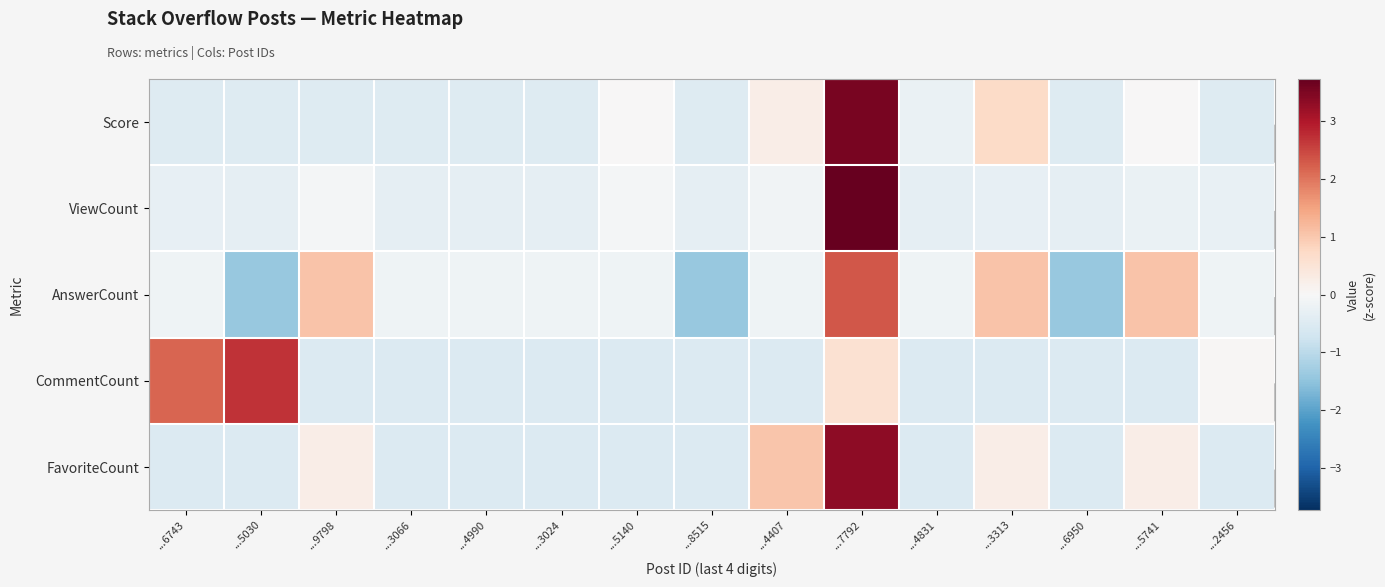

Reading right to left, list all the values displayed in this chart.

Score: ...2456=-0.5	...5741=0.0	...6950=-0.5	...3313=0.7	...4831=-0.2	...7792=3.5	...4407=0.2	...8515=-0.5	...5140=0.0	...3024=-0.5	...4990=-0.5	...3066=-0.5	...9798=-0.5	...5030=-0.5	...6743=-0.5
ViewCount: ...2456=-0.3	...5741=-0.3	...6950=-0.3	...3313=-0.3	...4831=-0.3	...7792=3.7	...4407=-0.1	...8515=-0.3	...5140=-0.1	...3024=-0.3	...4990=-0.3	...3066=-0.3	...9798=-0.1	...5030=-0.3	...6743=-0.3
AnswerCount: ...2456=-0.2	...5741=1.1	...6950=-1.4	...3313=1.1	...4831=-0.2	...7792=2.3	...4407=-0.2	...8515=-1.4	...5140=-0.2	...3024=-0.2	...4990=-0.2	...3066=-0.2	...9798=1.1	...5030=-1.4	...6743=-0.2
CommentCount: ...2456=0.0	...5741=-0.5	...6950=-0.5	...3313=-0.5	...4831=-0.5	...7792=0.6	...4407=-0.5	...8515=-0.5	...5140=-0.5	...3024=-0.5	...4990=-0.5	...3066=-0.5	...9798=-0.5	...5030=2.7	...6743=2.2
FavoriteCount: ...2456=-0.5	...5741=0.3	...6950=-0.5	...3313=0.3	...4831=-0.5	...7792=3.3	...4407=1.0	...8515=-0.5	...5140=-0.5	...3024=-0.5	...4990=-0.5	...3066=-0.5	...9798=0.3	...5030=-0.5	...6743=-0.5